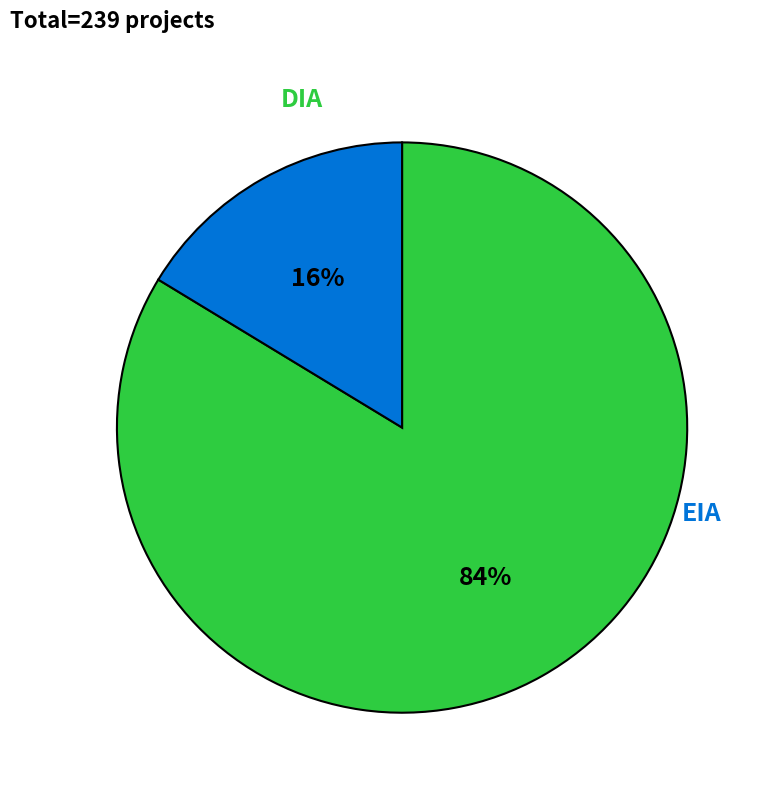

To the nearest percent, what is the difference between the largest and smallest slice percentages?

67%